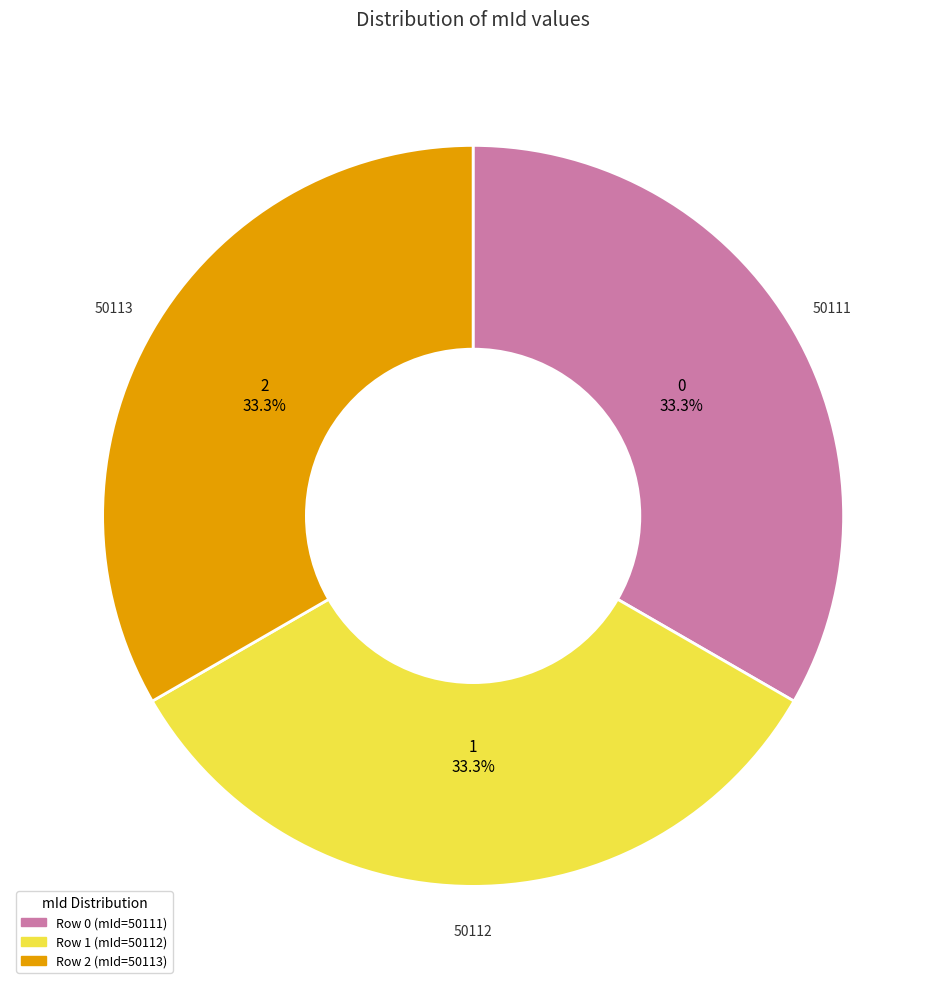

Is there any slice that represents more than half of the pie?

No